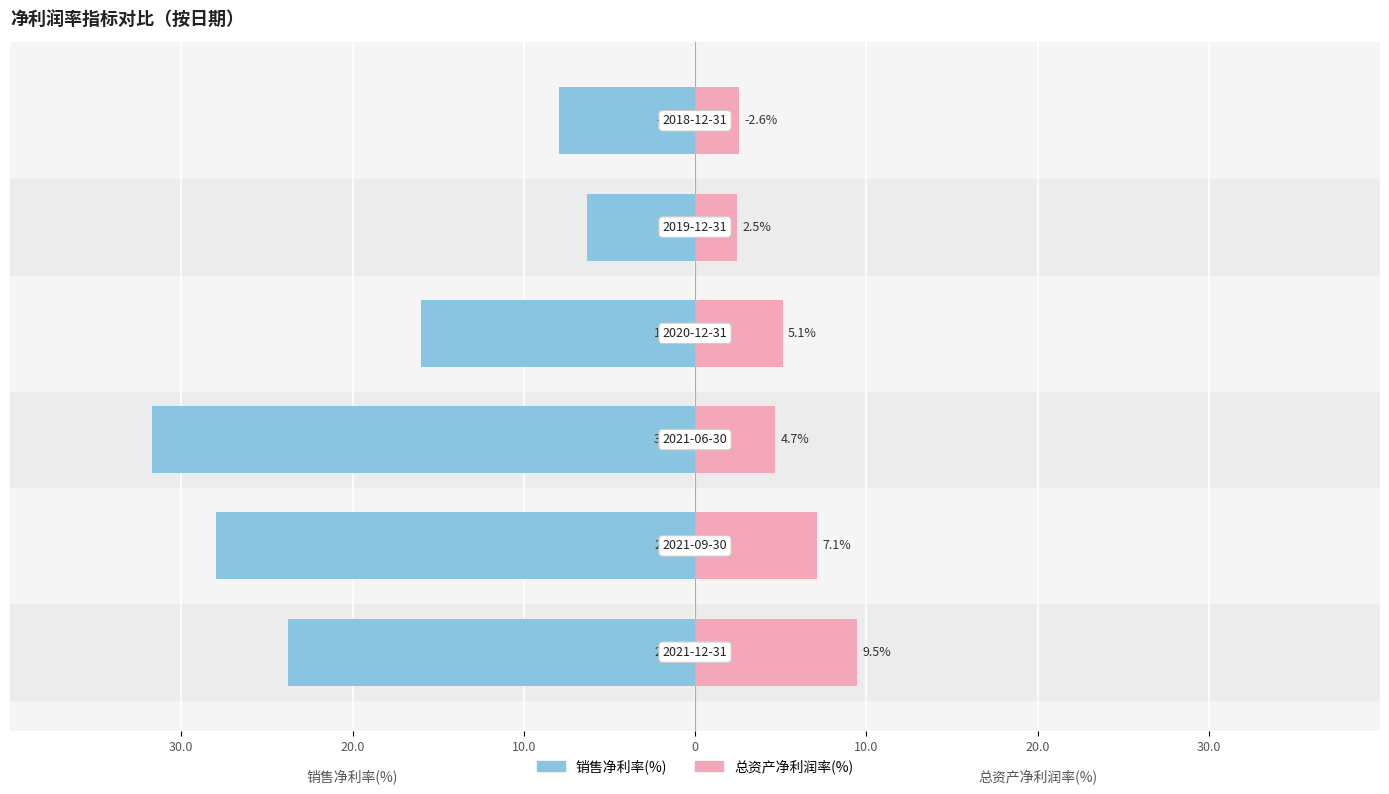

What is the difference between the highest and lowest values at 20.0?

35.1